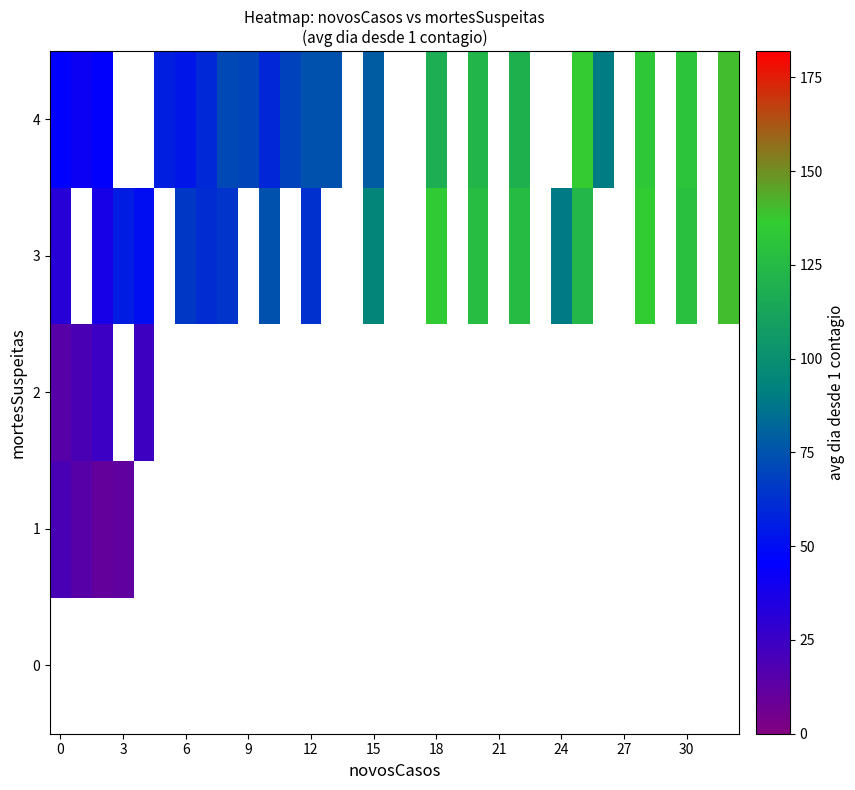

What is the highest value of the 3 series?

139.6